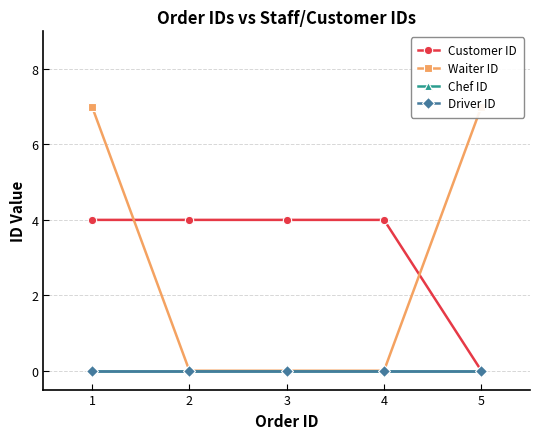

Reading left to right, list all the values displayed in this chart.

Customer ID: 4	4	4	4	0
Waiter ID: 7	0	0	0	7
Chef ID: 0	0	0	0	0
Driver ID: 0	0	0	0	0